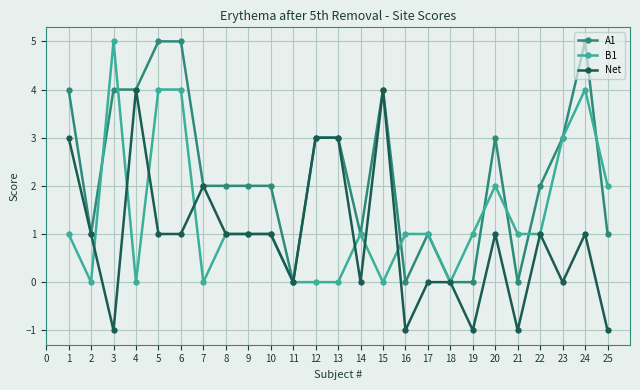

How many lines are shown in the chart?

3